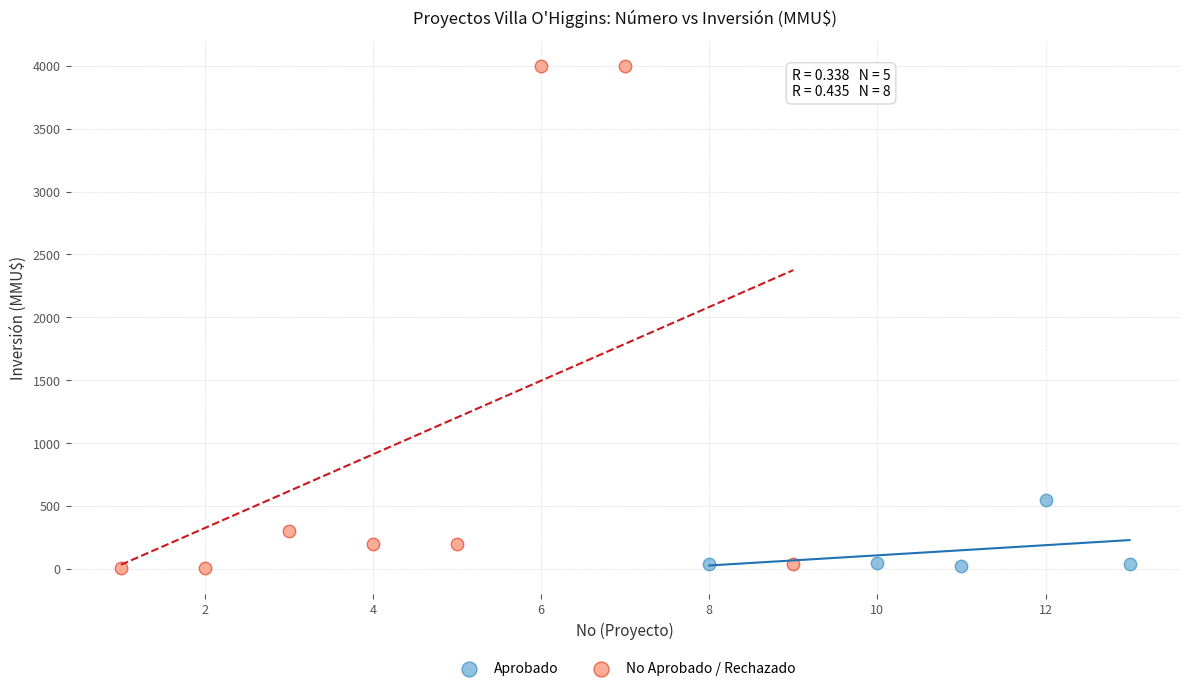

Which series has the widest spread of Y values?

No Aprobado / Rechazado